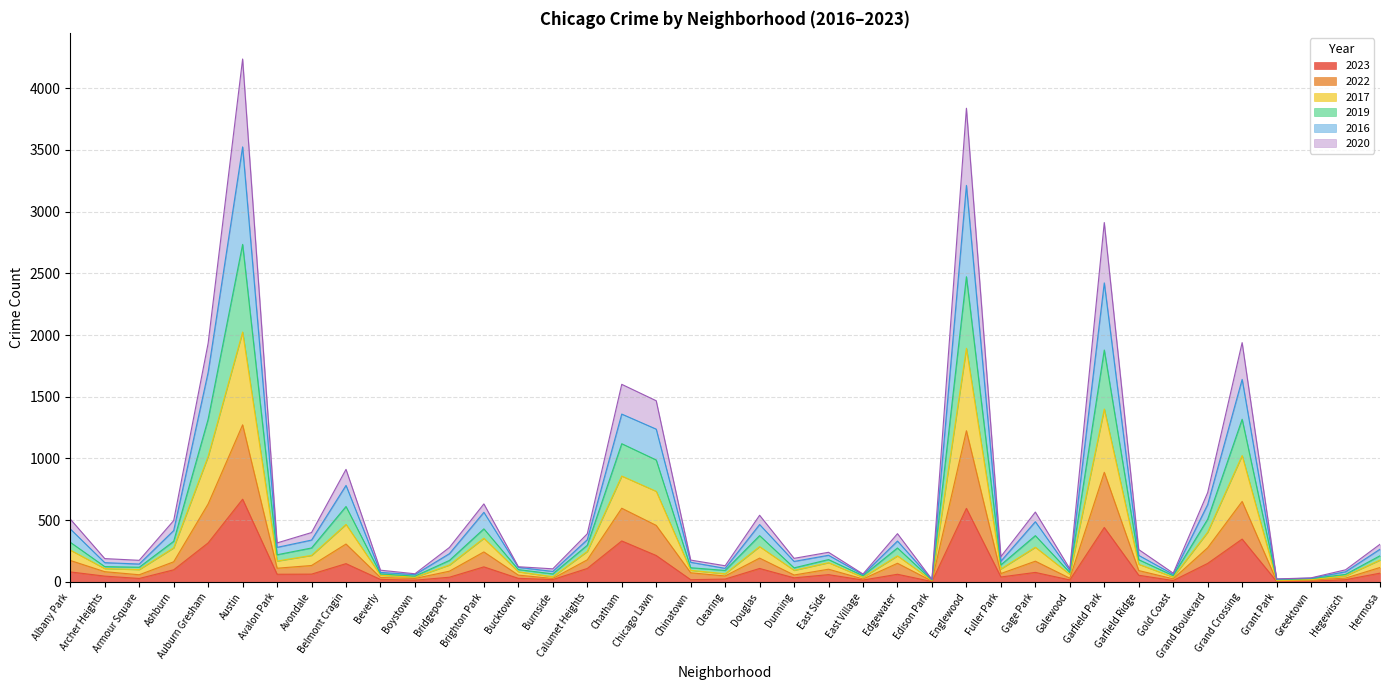

What is the label of the 34th point from the right?

Austin